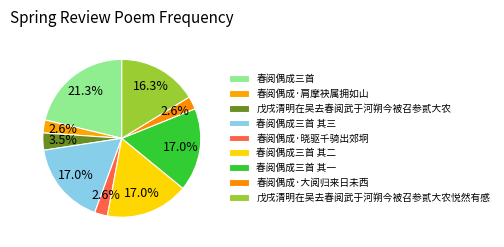

How much of the chart is everything except 春阅偶成三首 其一?

83.0%